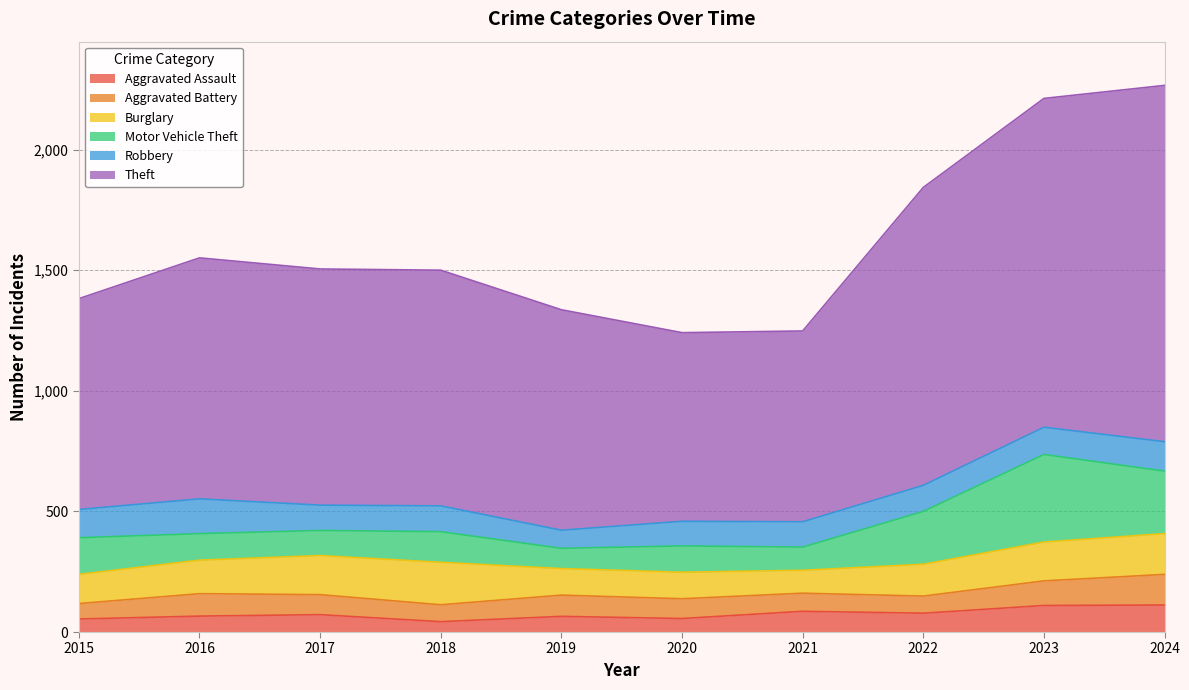

The Theft series shows 417 at 2020. True or false?

False